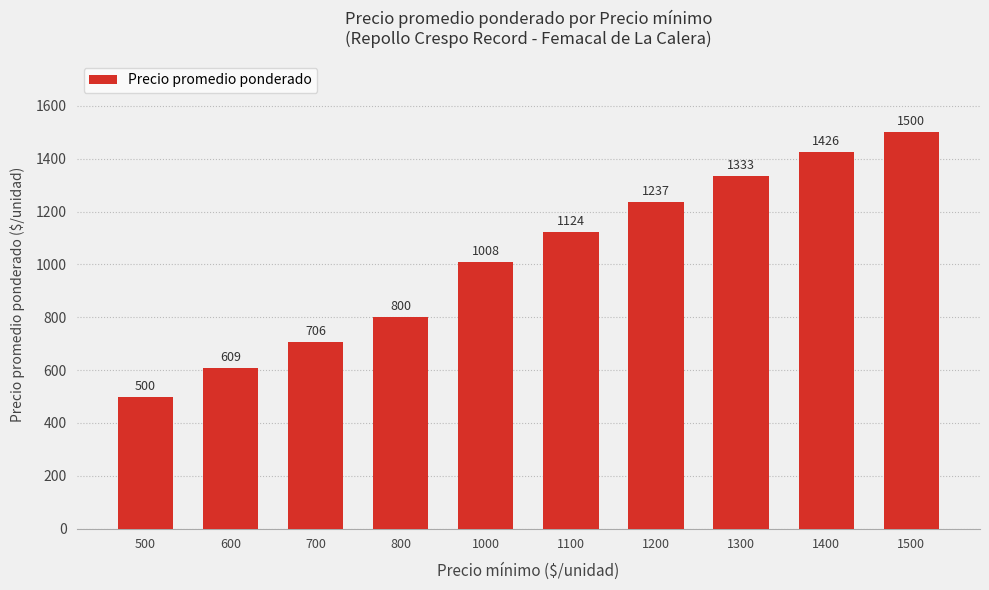

How many series are shown in this chart?

1